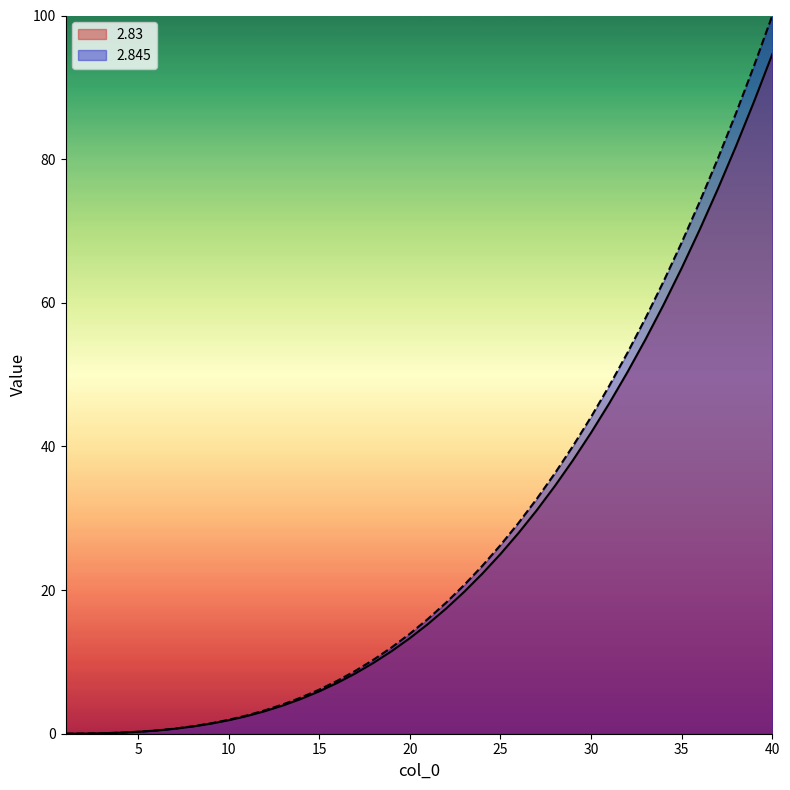

Reading right to left, list all the values displayed in this chart.

2.83: 40=94.6	39=88.1	38=81.8	37=75.9	36=70.2	35=64.8	34=59.7	33=54.9	32=50.3	31=46.0	30=41.9	29=38.1	28=34.5	27=31.1	26=28.0	25=25.0	24=22.3	23=19.8	22=17.4	21=15.3	20=13.3	19=11.5	18=9.9	17=8.4	16=7.1	15=5.9	14=4.8	13=3.9	12=3.1	11=2.5	10=1.9	9=1.4	8=1.0	7=0.7	6=0.4	5=0.3	4=0.1	3=0.1	2=0.0	1=0.0
2.845: 40=100.0	39=93.1	38=86.4	37=80.1	36=74.1	35=68.4	34=63.0	33=57.9	32=53.0	31=48.4	30=44.1	29=40.1	28=36.2	27=32.7	26=29.4	25=26.3	24=23.4	23=20.7	22=18.3	21=16.0	20=13.9	19=12.0	18=10.3	17=8.8	16=7.4	15=6.1	14=5.0	13=4.1	12=3.3	11=2.5	10=1.9	9=1.4	8=1.0	7=0.7	6=0.5	5=0.3	4=0.1	3=0.1	2=0.0	1=0.0